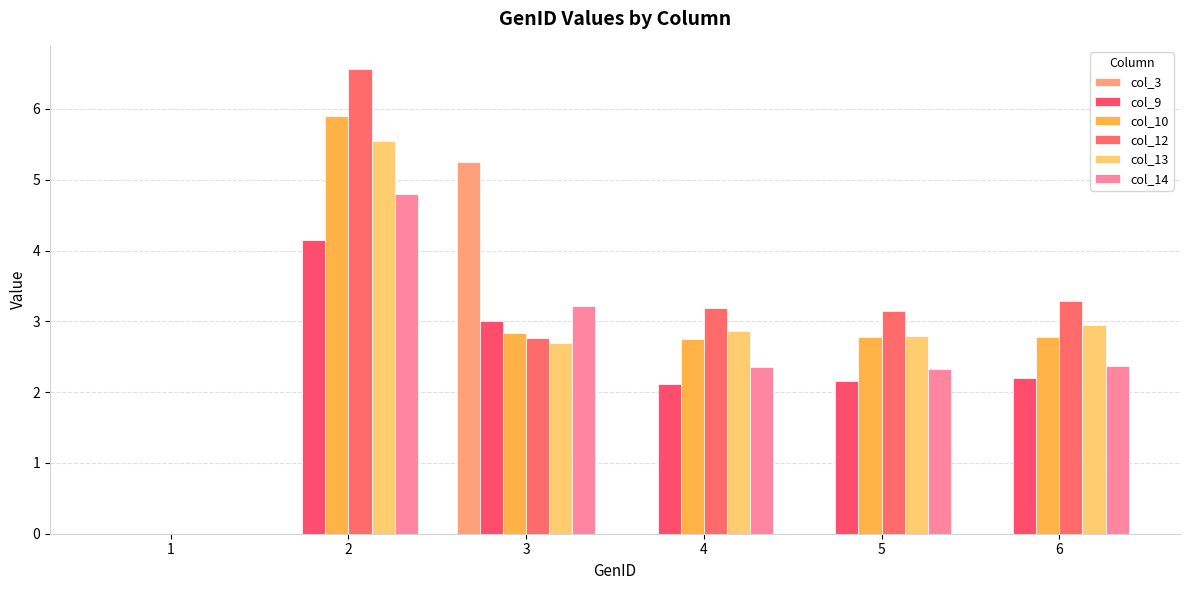

Are the bars grouped side by side (vs. stacked)?

Yes